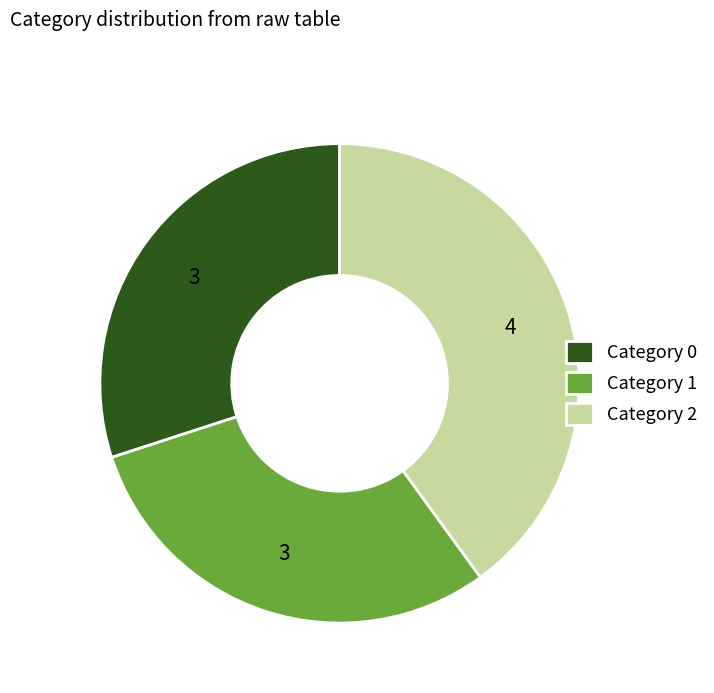

True or false: Category 1 accounts for 42% of the total.

False